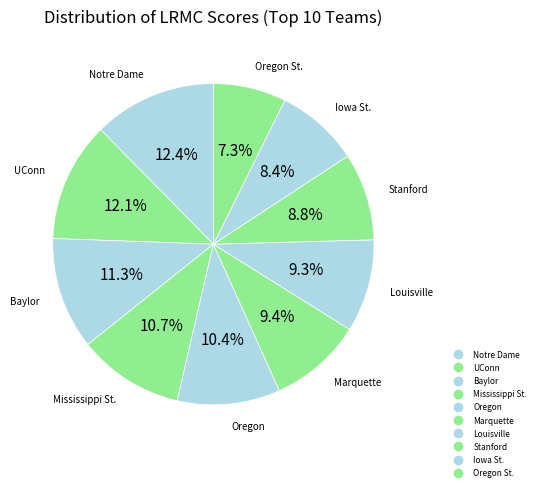

Count the number of slices in the pie.

10